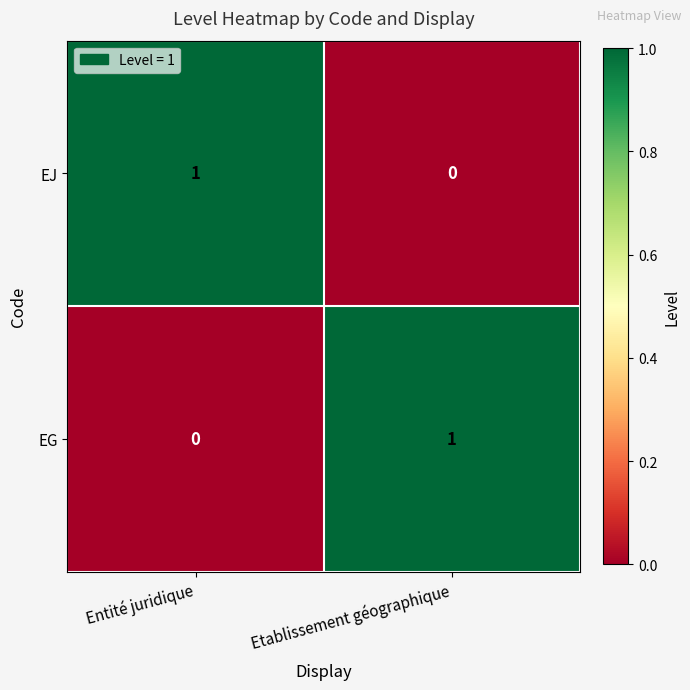

At which label is EG closest to 0?

Entité juridique